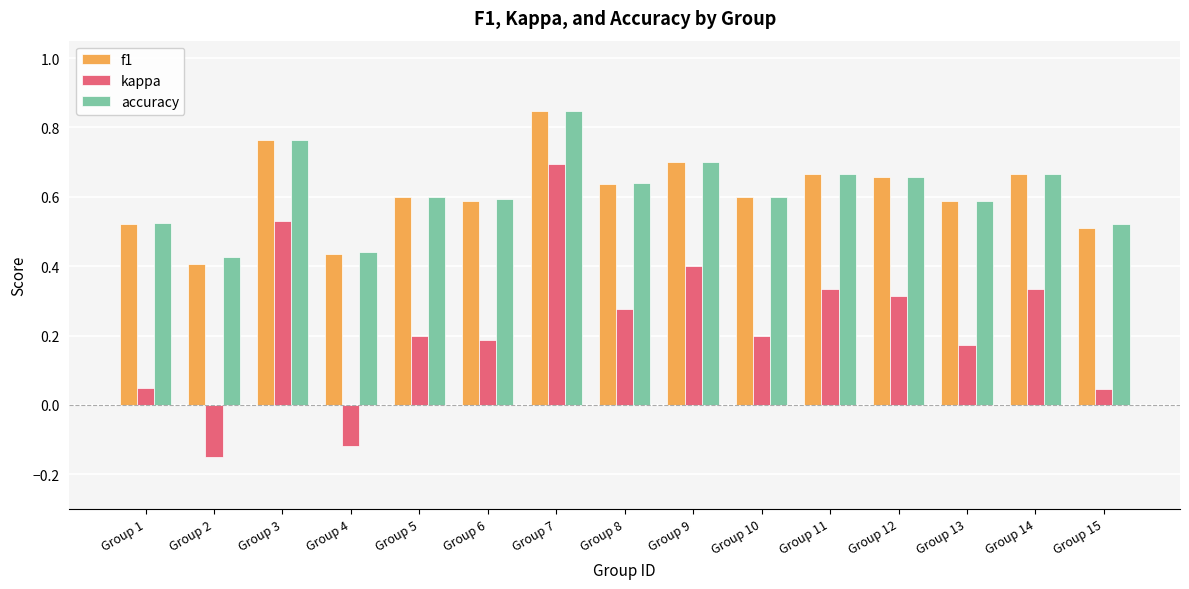

Which series has the widest spread of values?

kappa